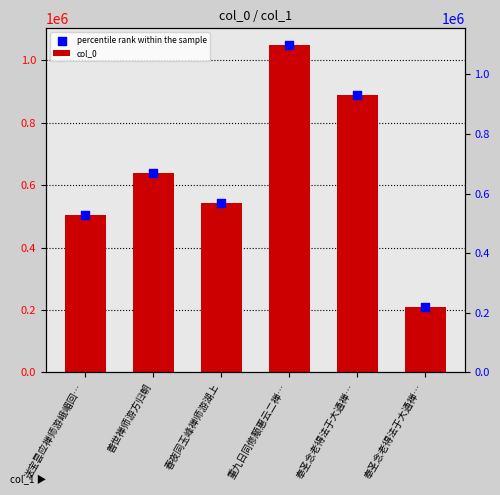

What is the total value across all series at 奉圣念老得法于大通禅…?

1776228.0